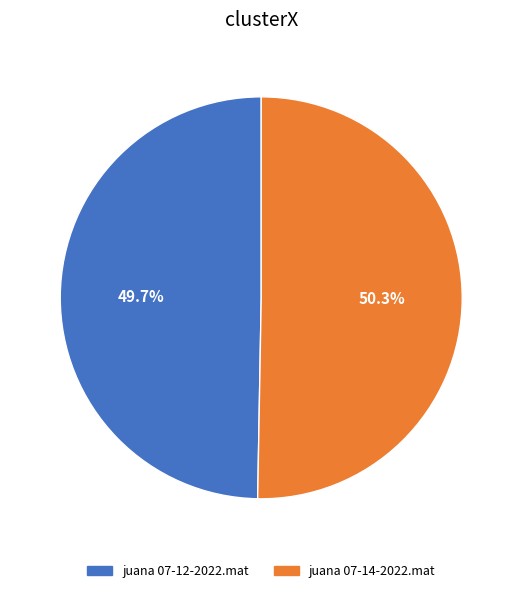

To the nearest percent, what is the difference between the juana 07-14-2022.mat and juana 07-12-2022.mat slice percentages?

1%